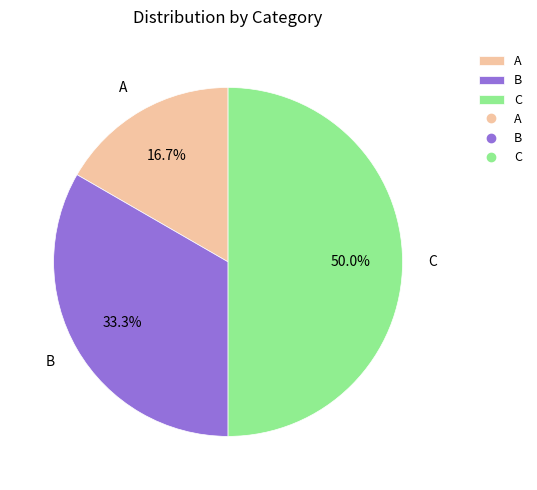

Is it true that C is 50% of the pie?

True